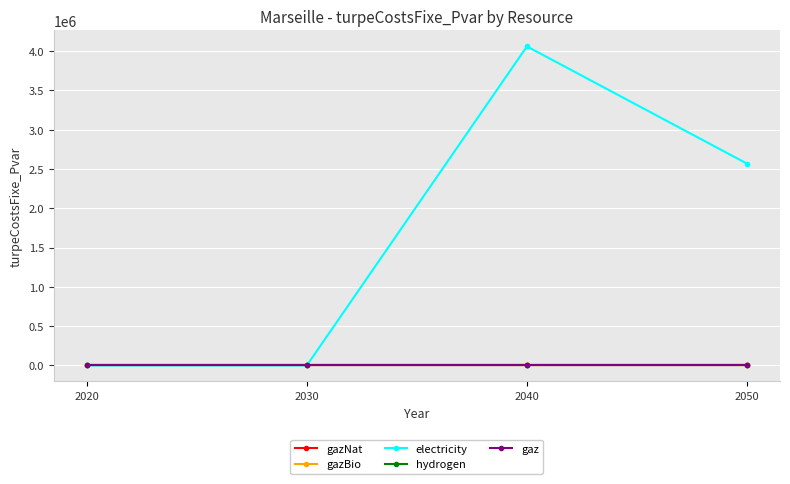

Is this an area chart (filled region under the line)?

No